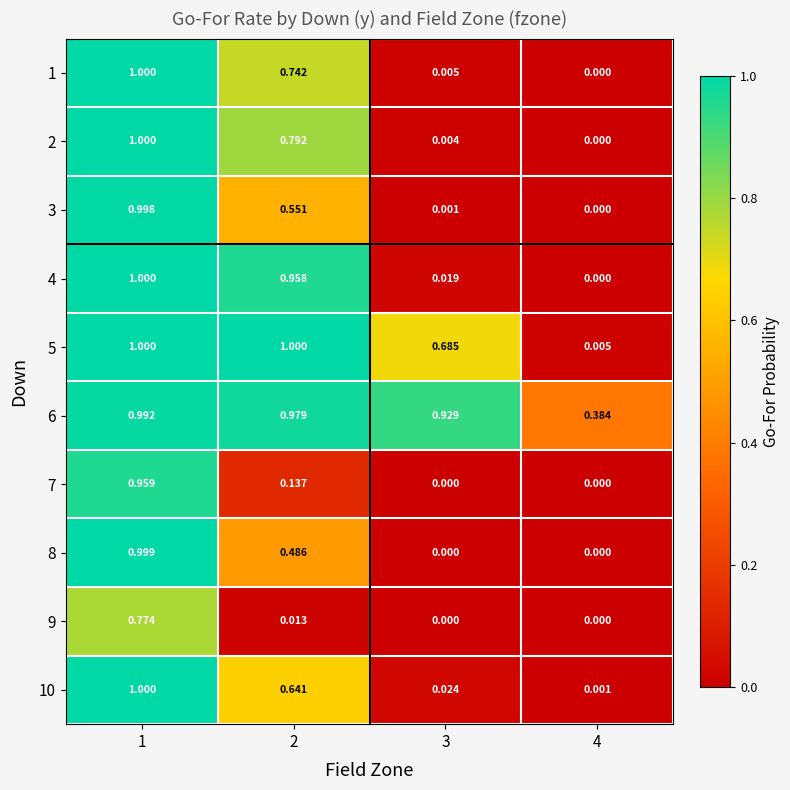

Is the value of 6 at 4 greater than the value of 10 at 3?

Yes